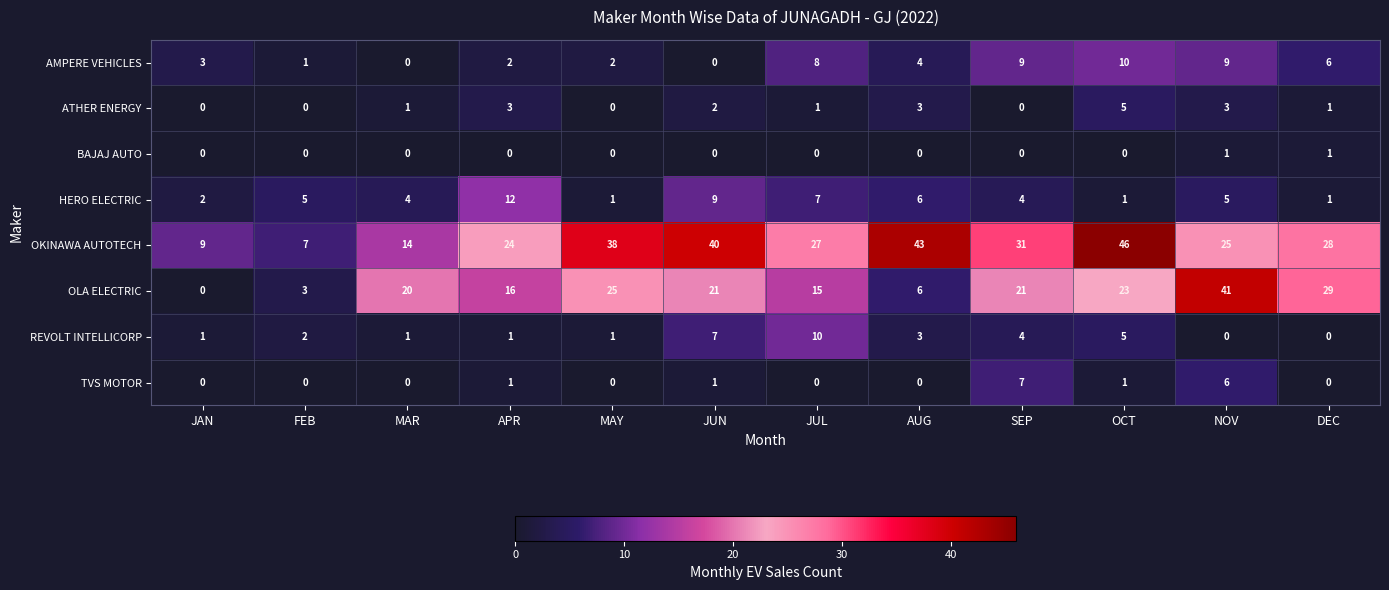

At which category does the chart reach its peak across all series?

OCT